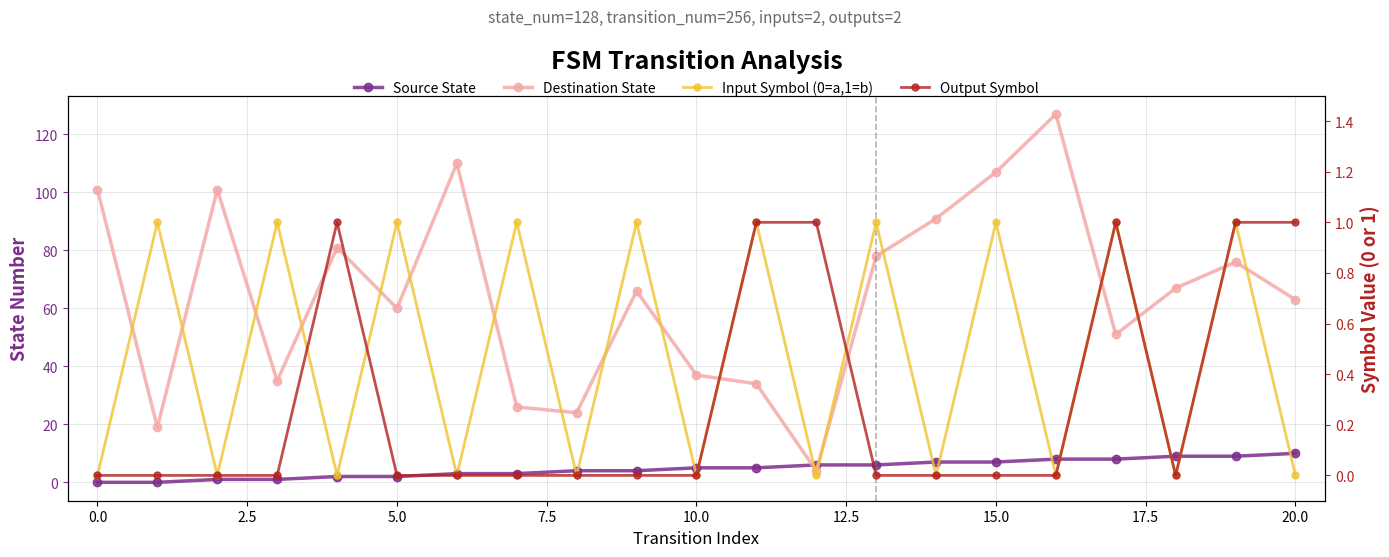

How many interior local valleys does the Output Symbol series have?

1